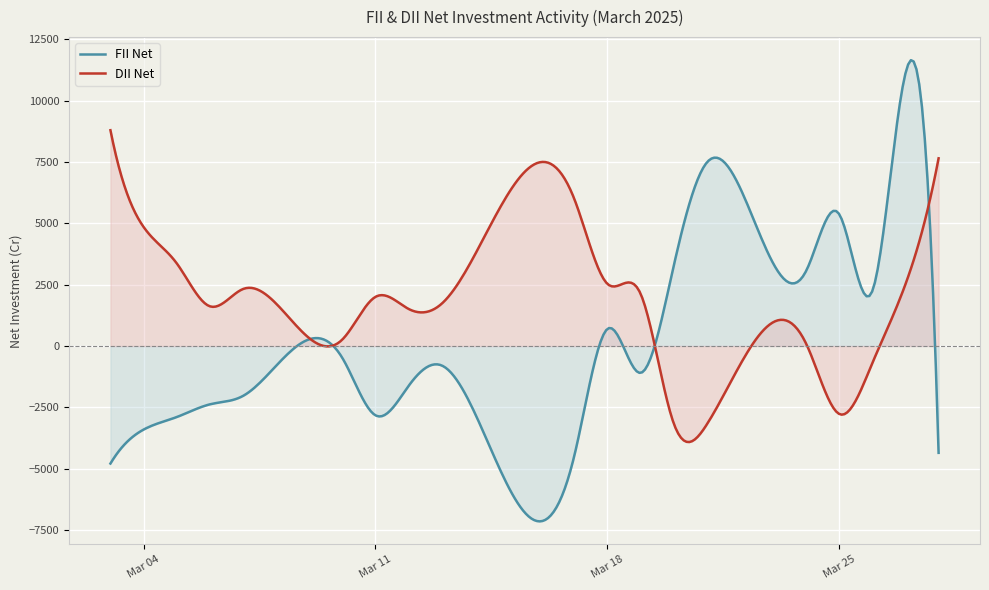

Which has a higher value, 2025-03-17 or 2025-03-21?

2025-03-21